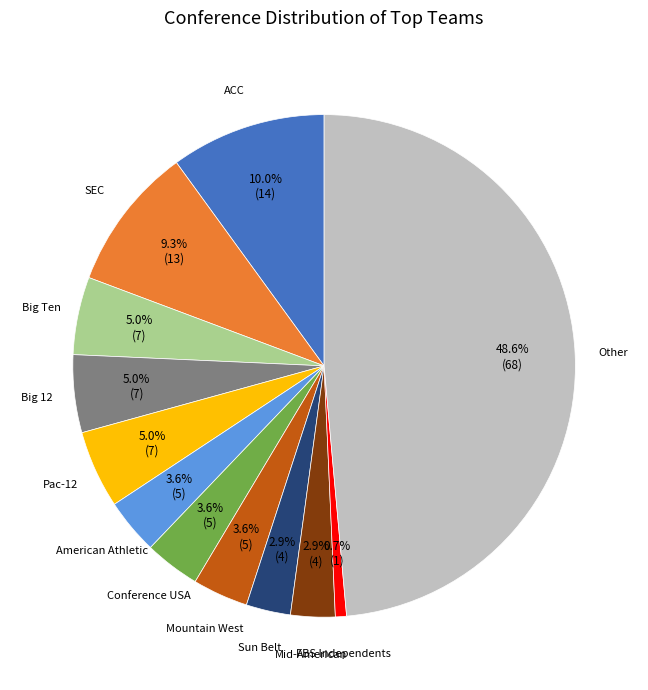

Is there a majority slice in this chart?

No